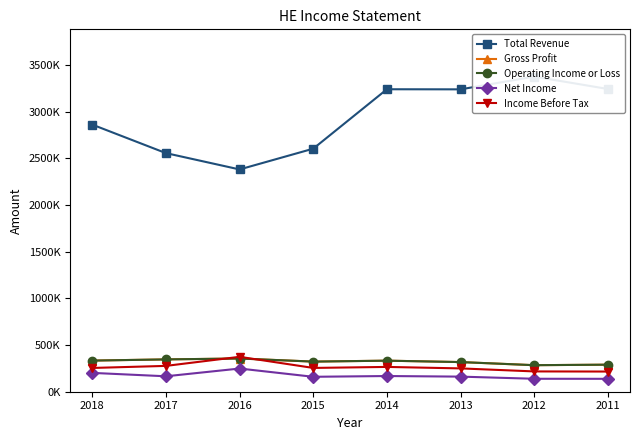

How many times do Gross Profit and Income Before Tax cross each other?

2